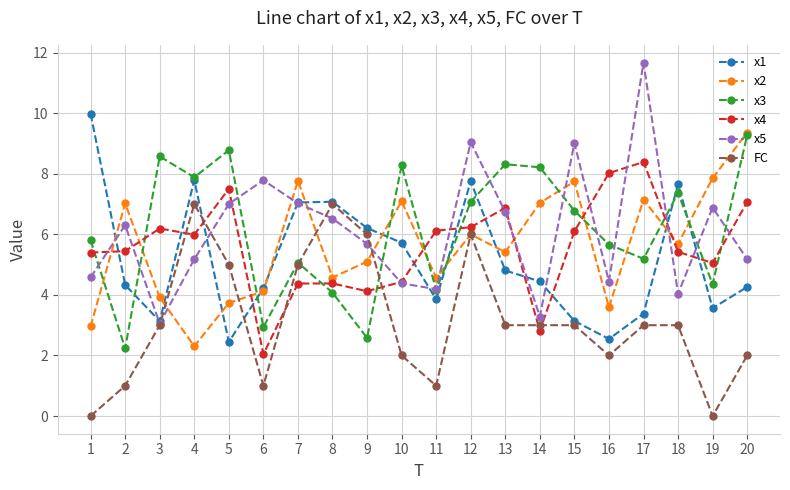

Where is the first local maximum for x4?

3